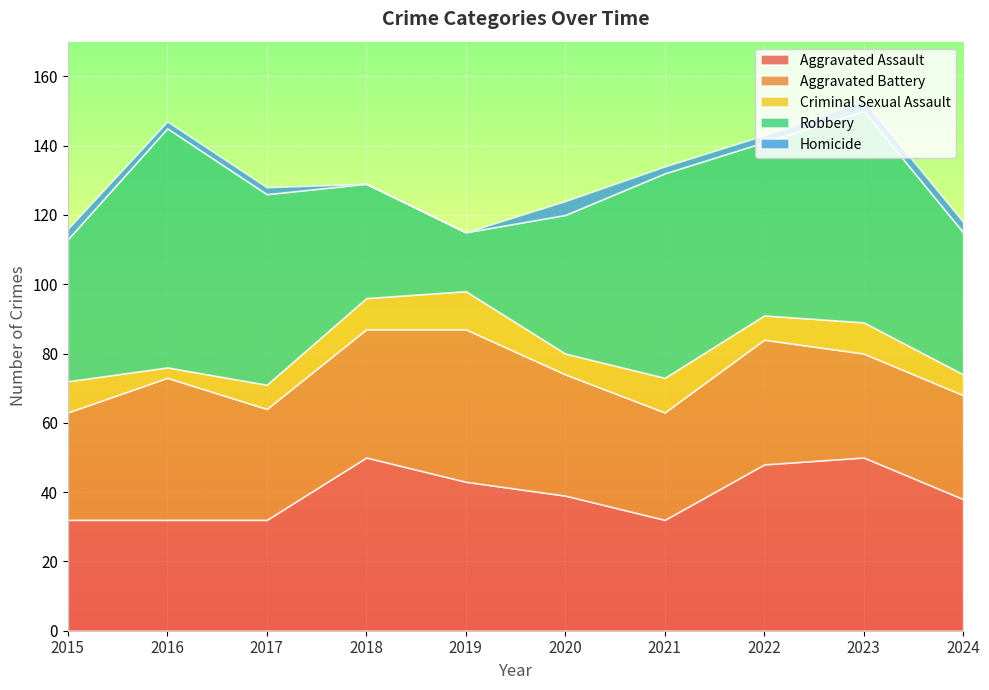

What is the value of the Homicide point at the 2nd from the left?

2